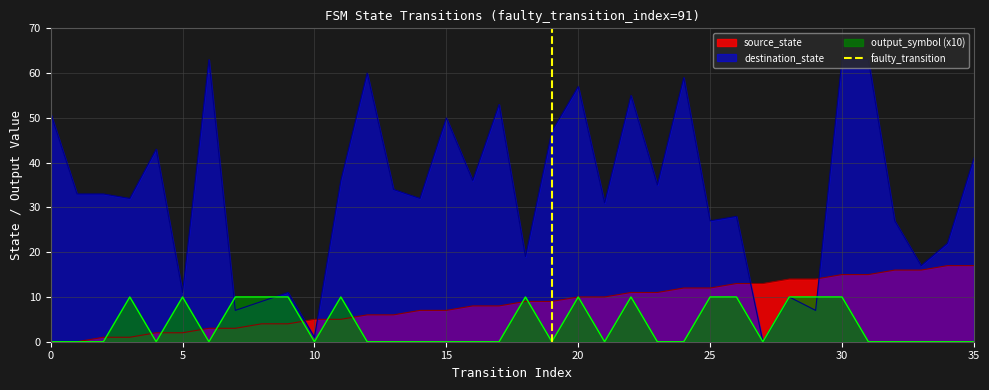

Is it true that source_state equals 0 at 0?

True